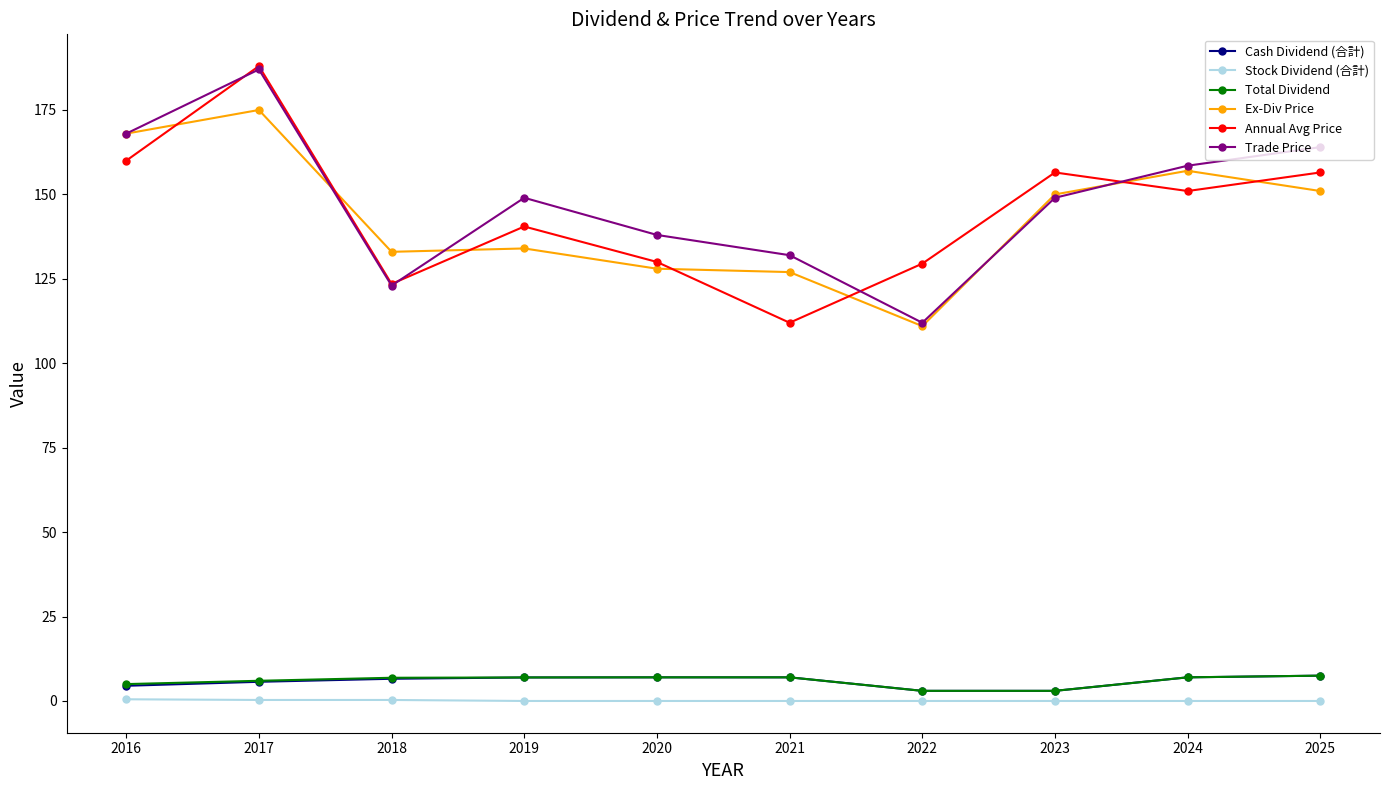

Between 2016 and 2019, which series saw the biggest shift?

Ex-Div Price